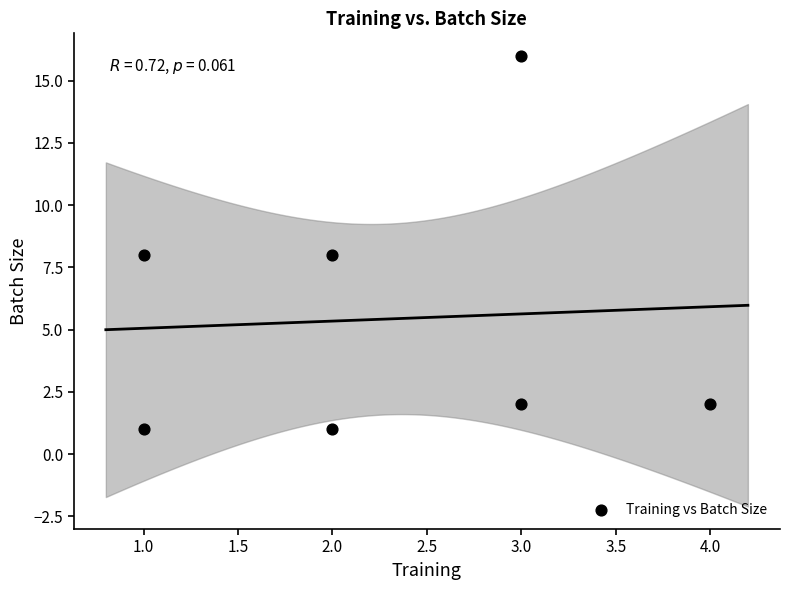

What is the range of Y values (max minus min)?

15